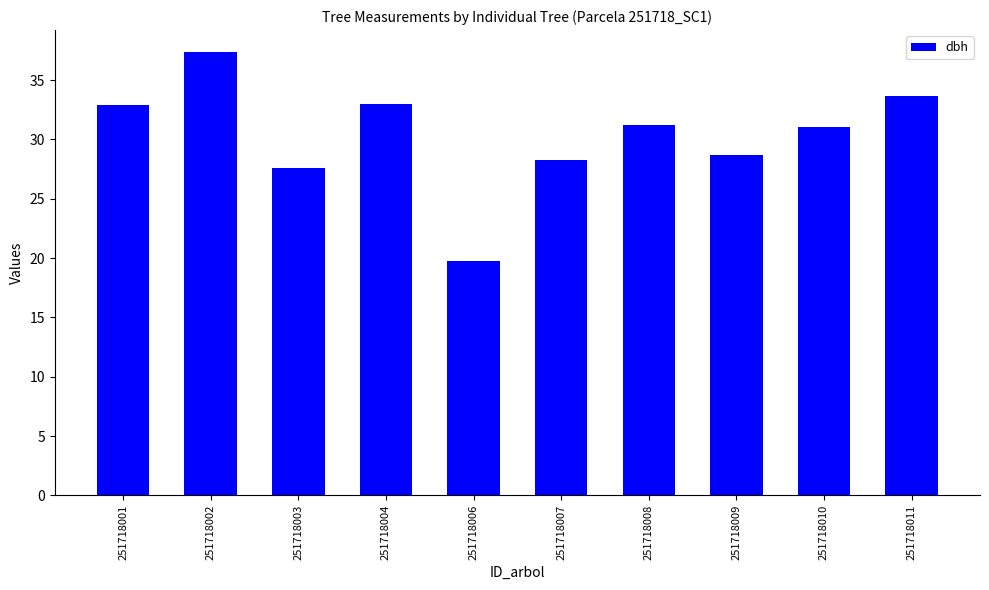

What is the change in value from 251718004 to 251718010?

-1.9